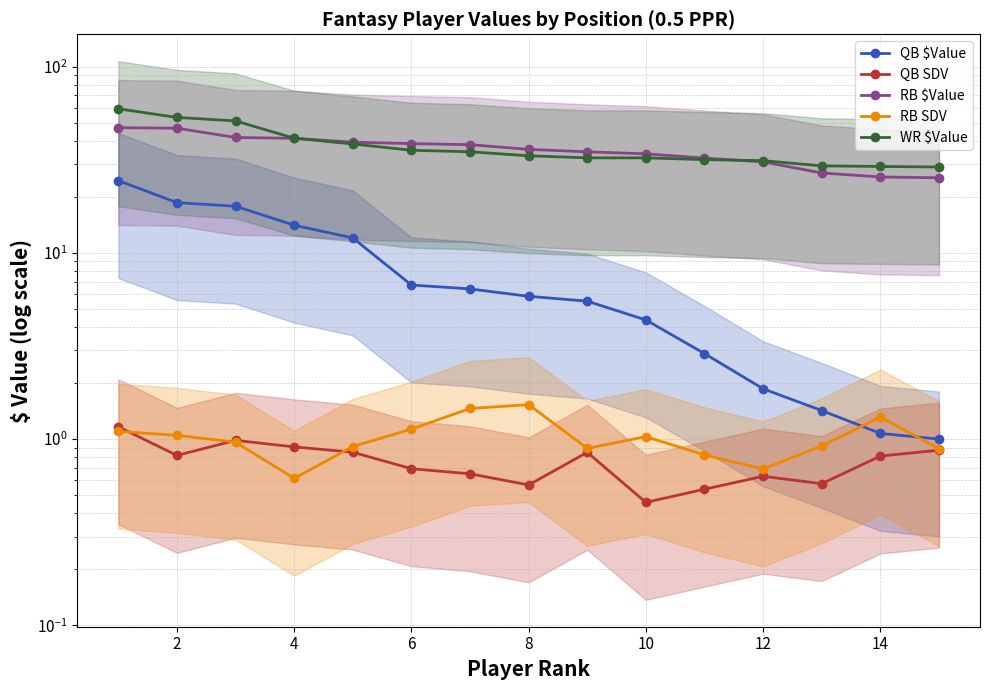

What is the difference between the second highest and second lowest values in the QB SDV series?

0.4